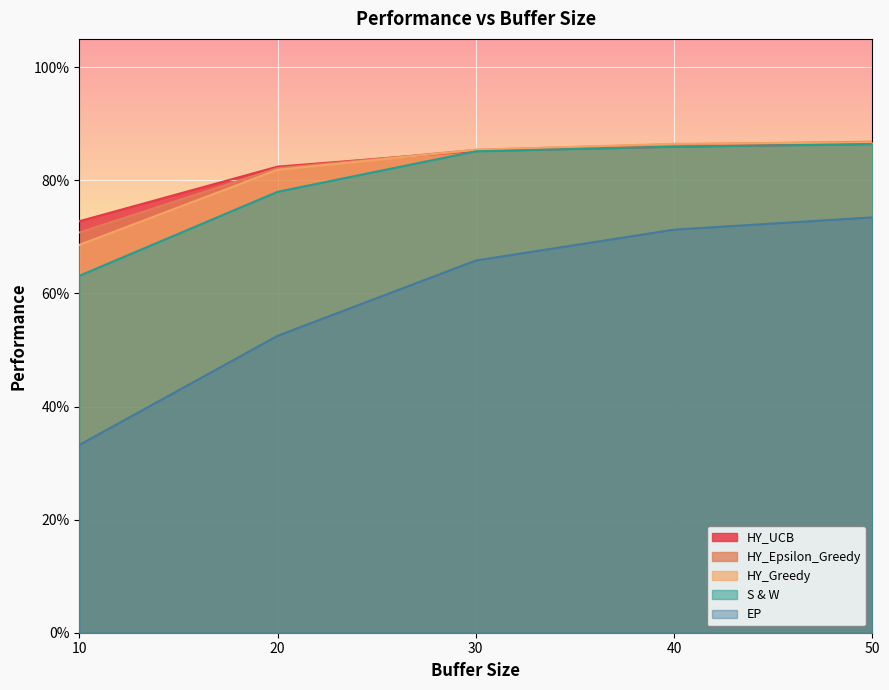

The value of S & W at 20 is 0.8. True or false?

True